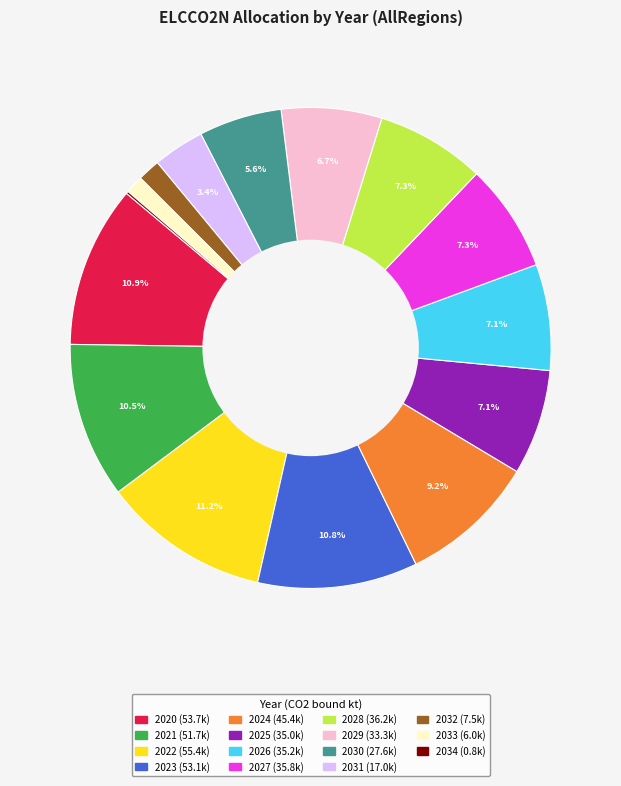

To the nearest percent, what portion does 2027 represent?

7%